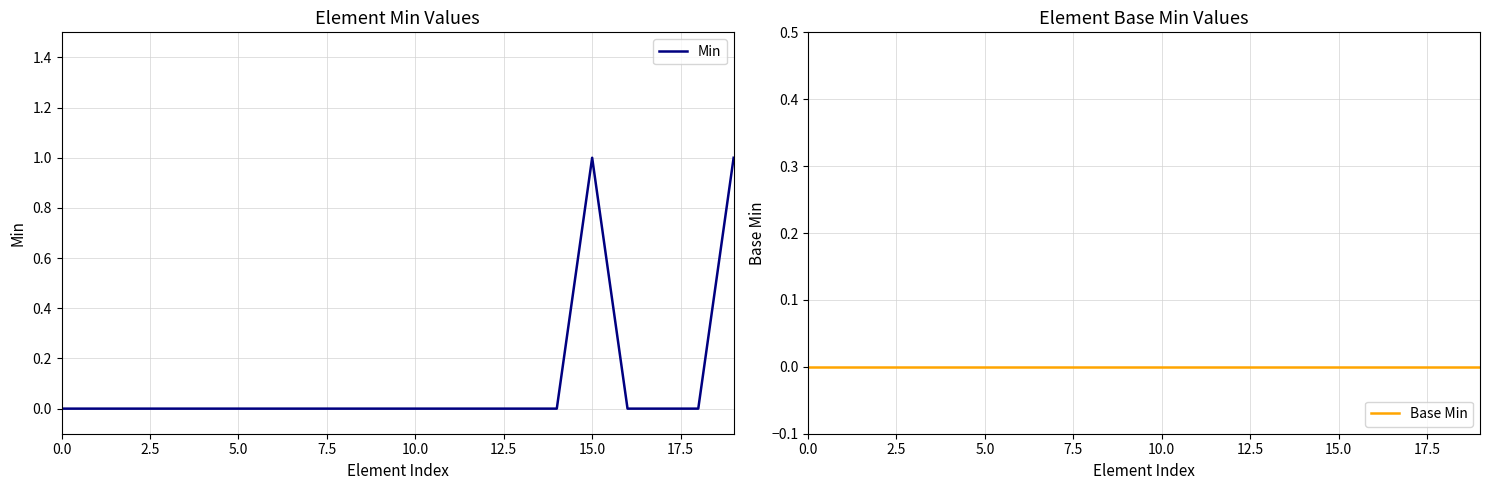

The Min series shows 0 at 10.0. True or false?

True